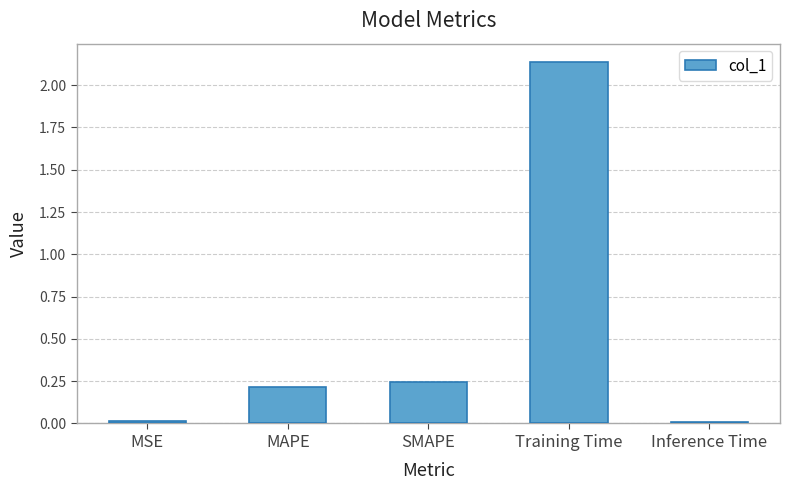

Between Inference Time and SMAPE, which is larger?

SMAPE